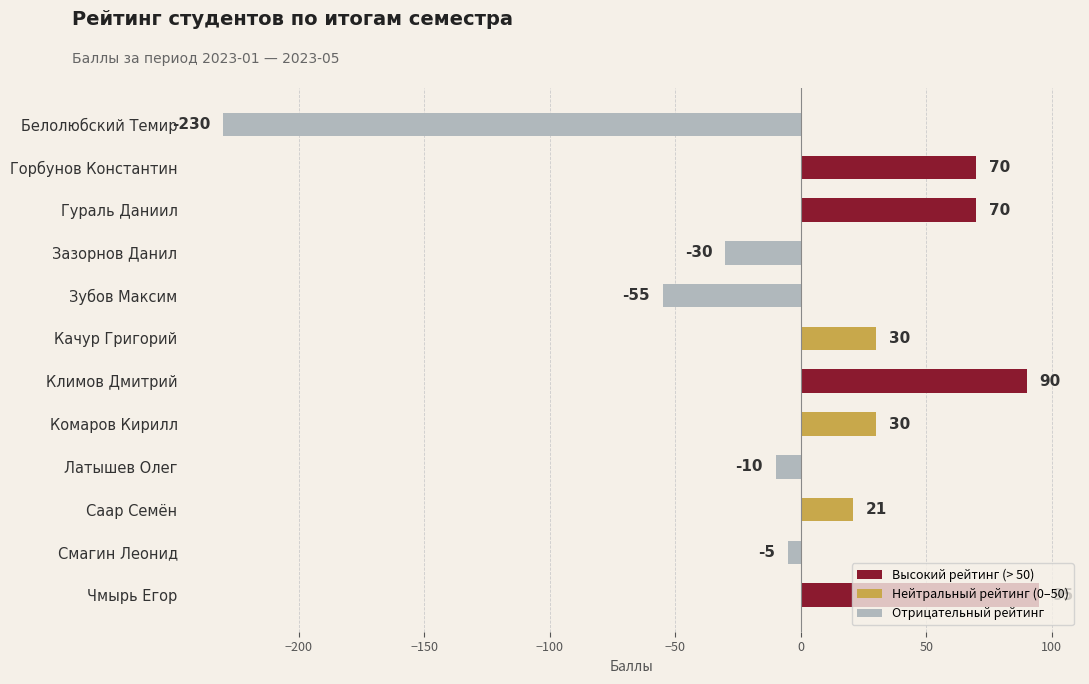

What is the difference between the maximum and second lowest values?

150